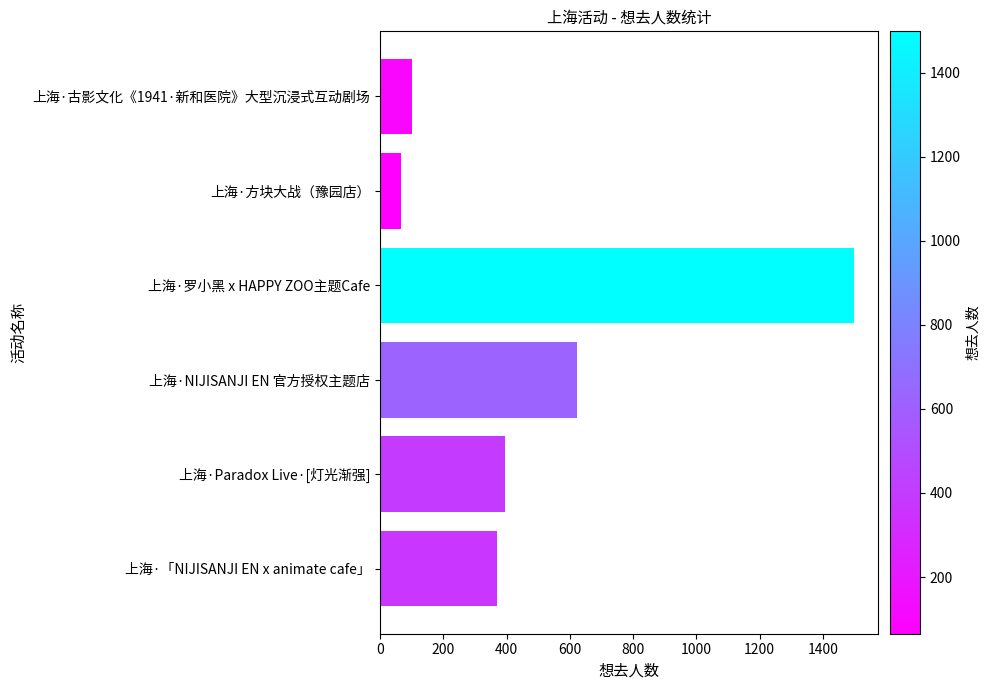

What is the maximum value shown in the chart?

1499